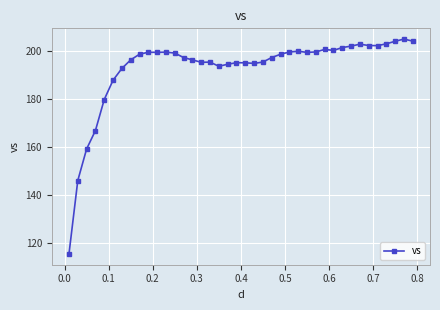

What is the difference between the maximum and second lowest values?

59.1